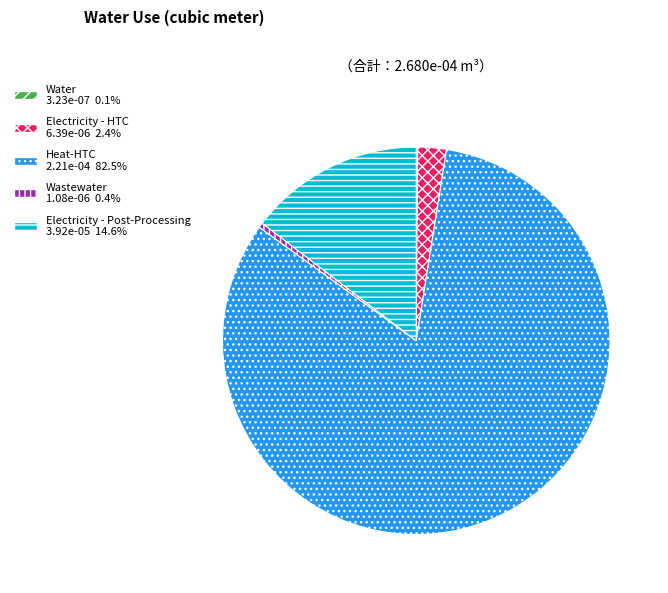

Is there a majority slice in this chart?

Yes